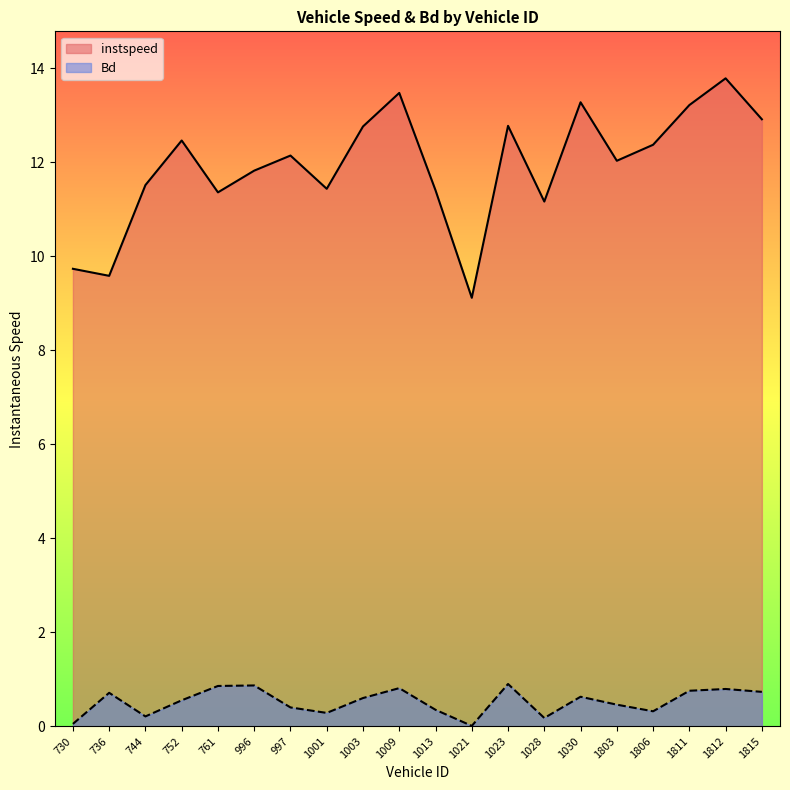

Which series has the widest spread of values?

instspeed